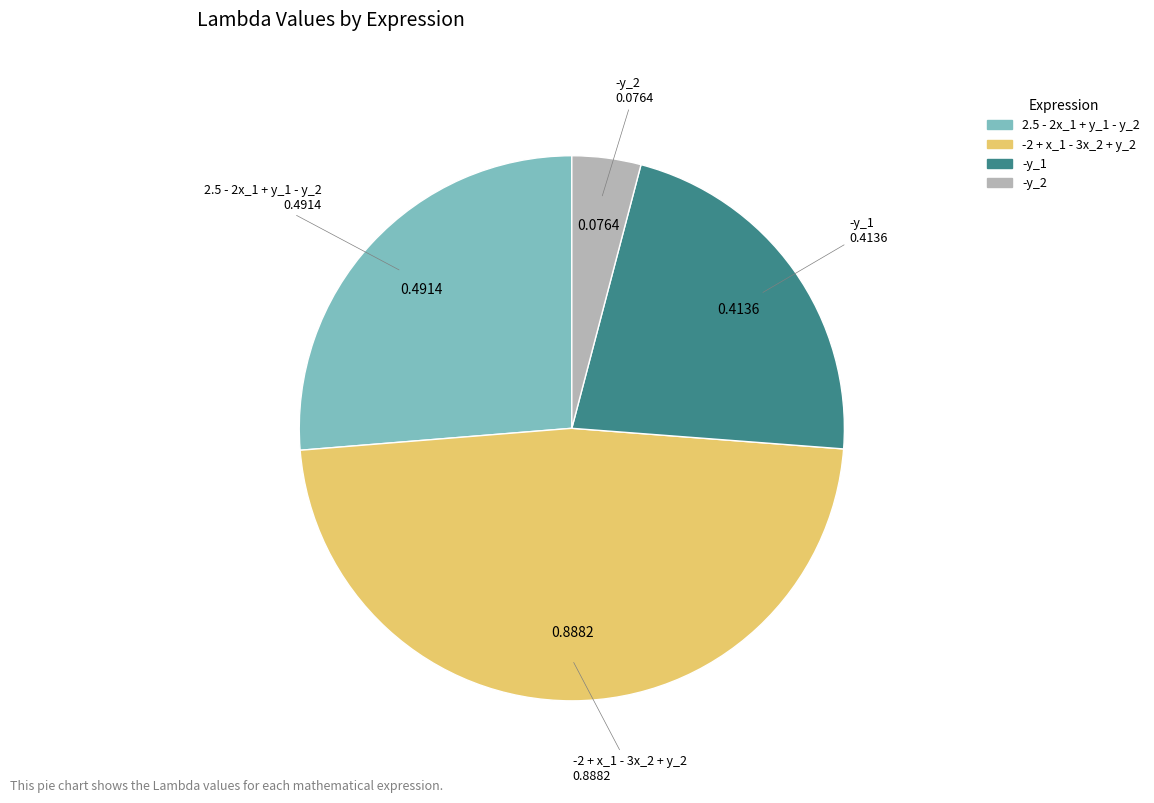

What is the smallest slice in the pie chart?

-y_2